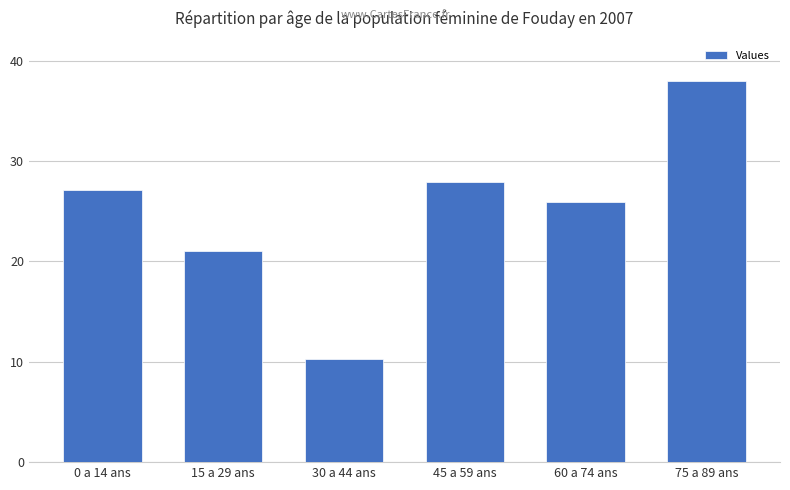

Read the value at 15 a 29 ans.

21.0